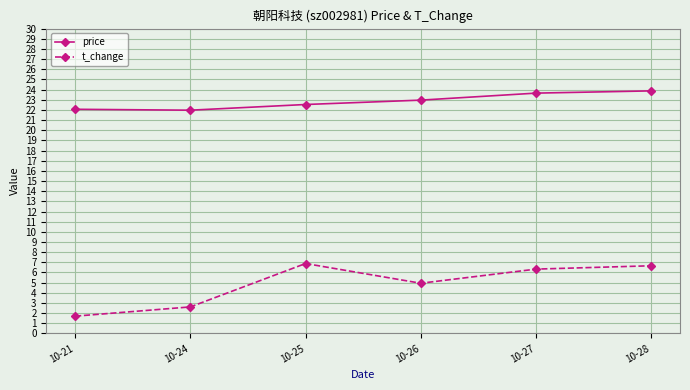

Does the chart display data point markers on the line(s)?

Yes